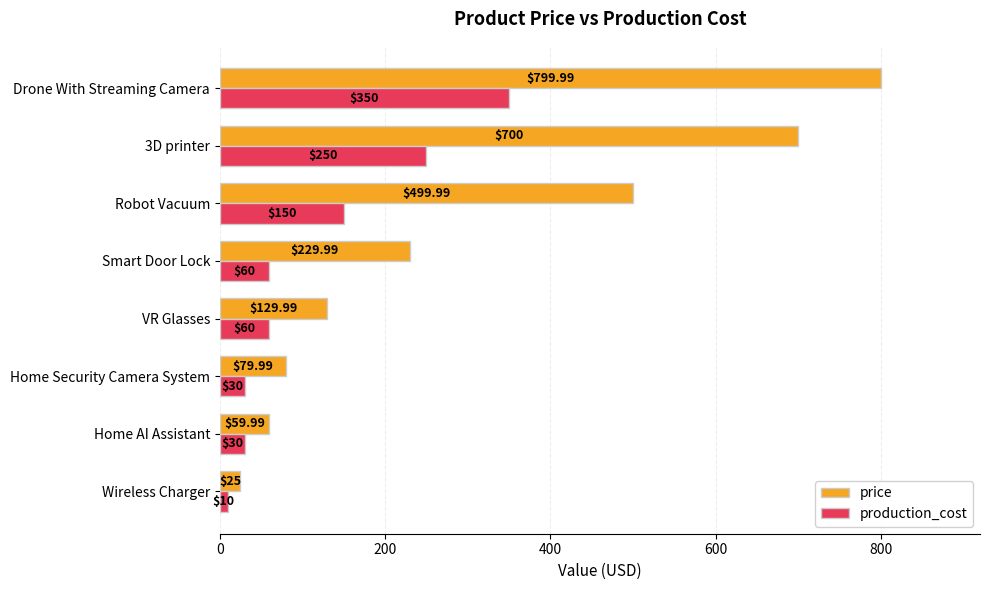

Rank the series by their maximum value, from lowest to highest.

production_cost, price